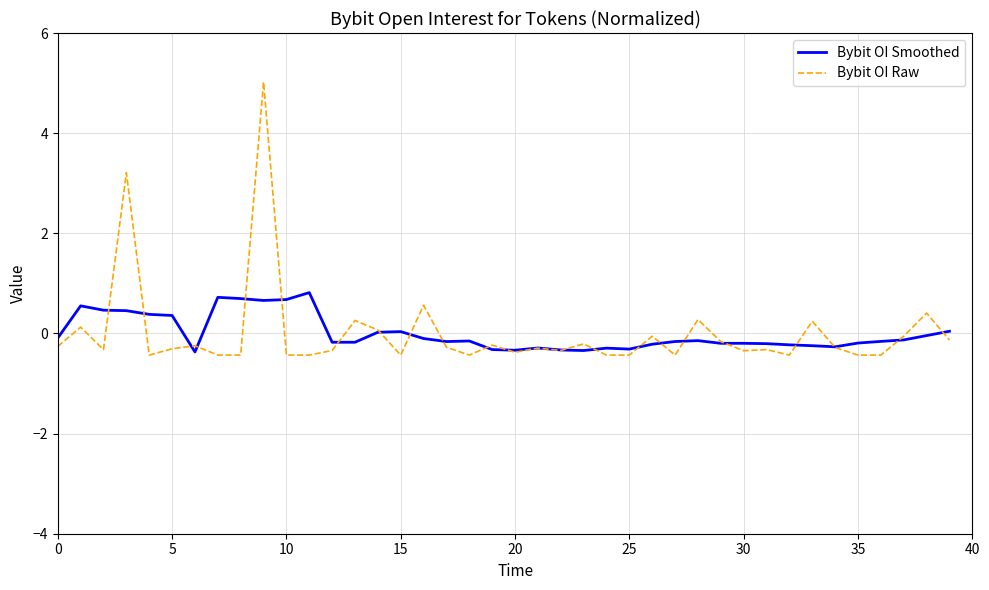

What is the difference between the maximum and minimum values in the Bybit OI Raw series?

5.5